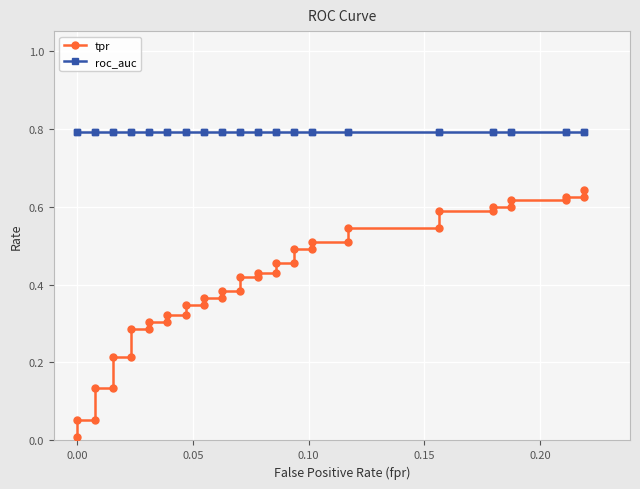

What is the value of the roc_auc point at the 15th from the left?

0.8